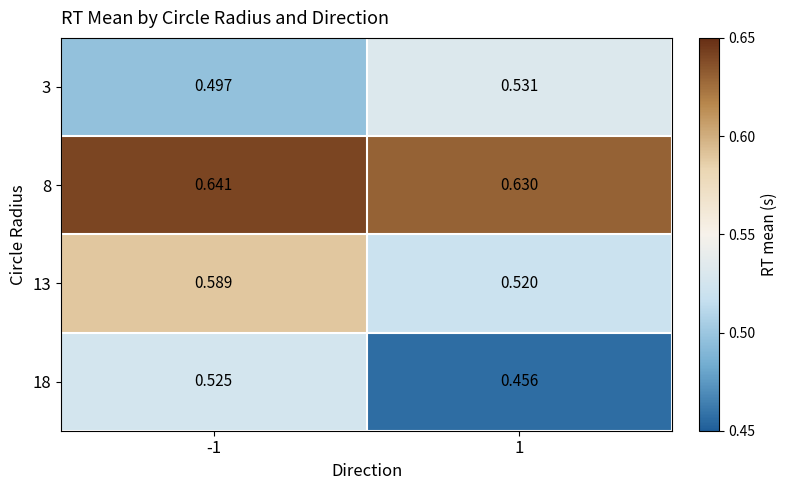

Is the value of 8 at 1 greater than the value of 18 at 1?

Yes